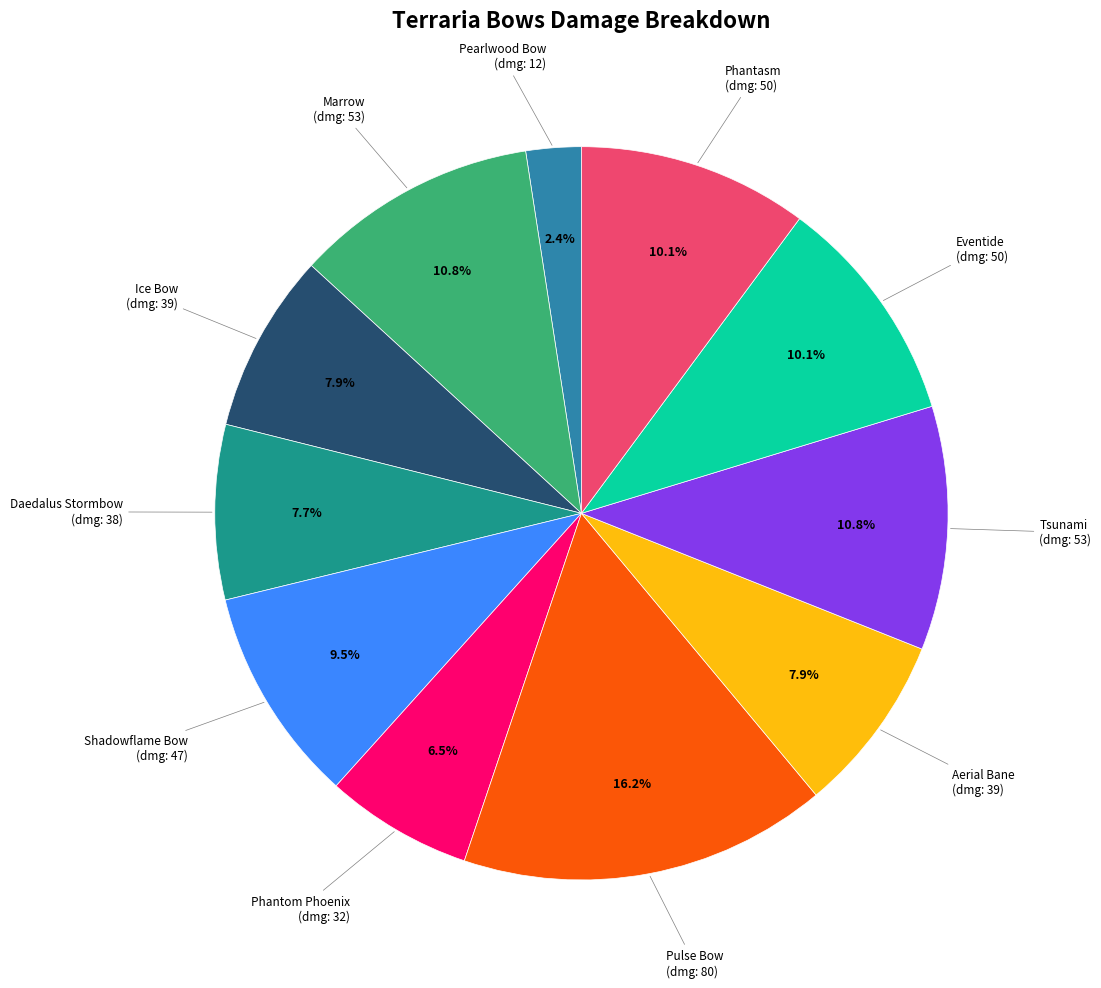

Does any single category account for the majority?

No